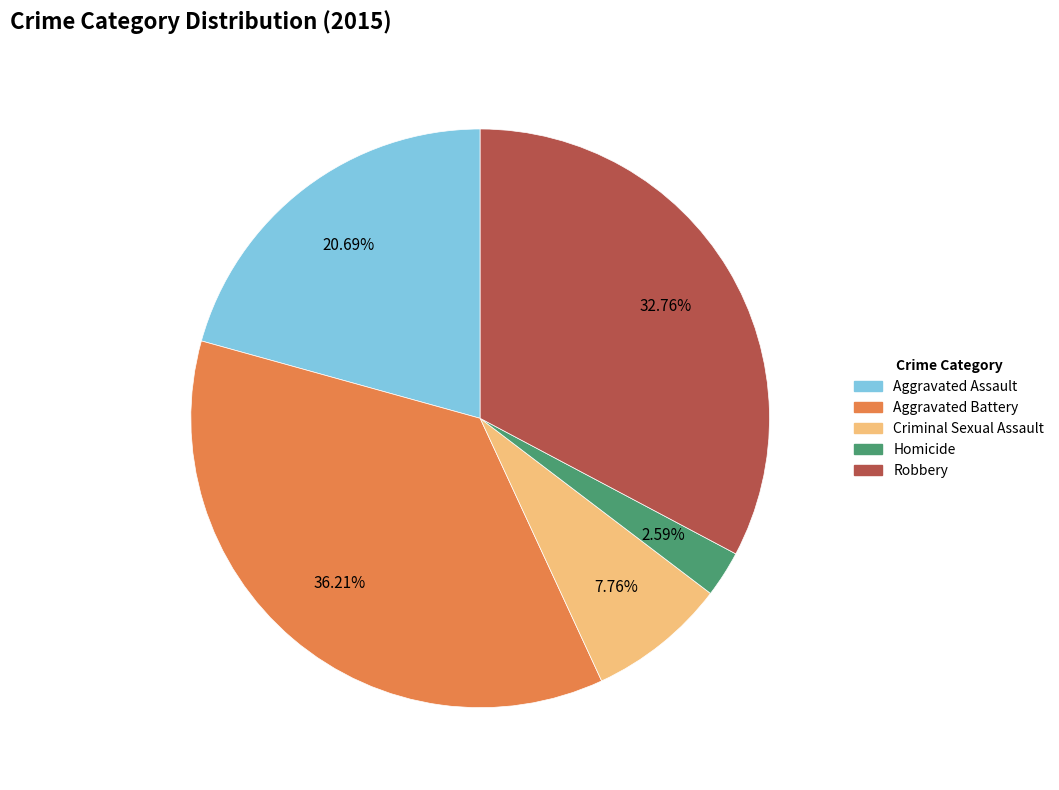

What is the smallest slice in the pie chart?

Homicide